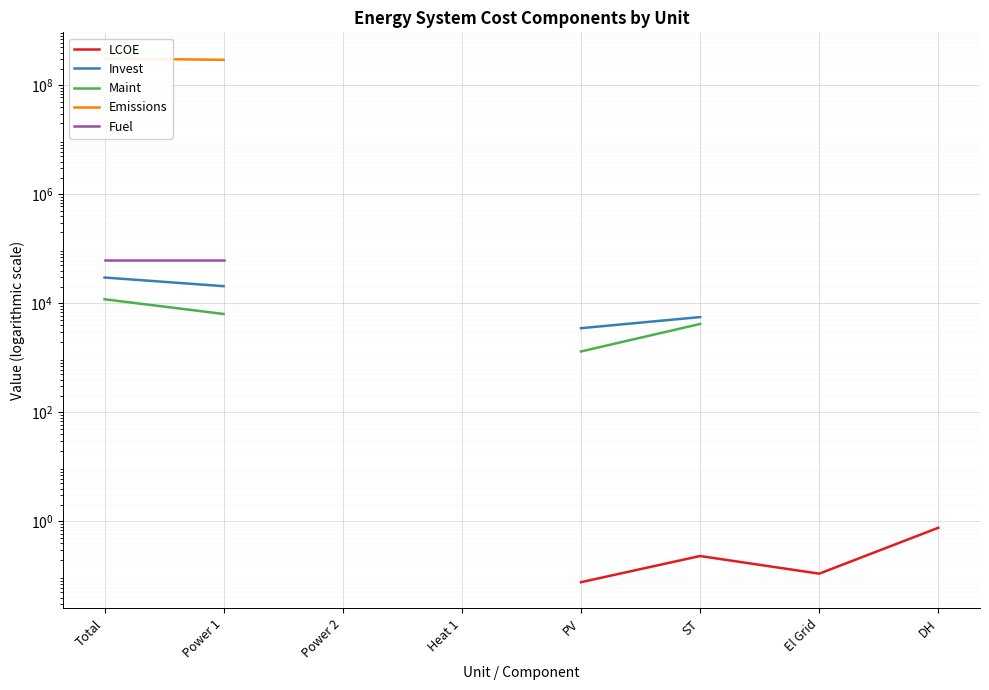

True or false: Fuel and Invest cross at least once.

False